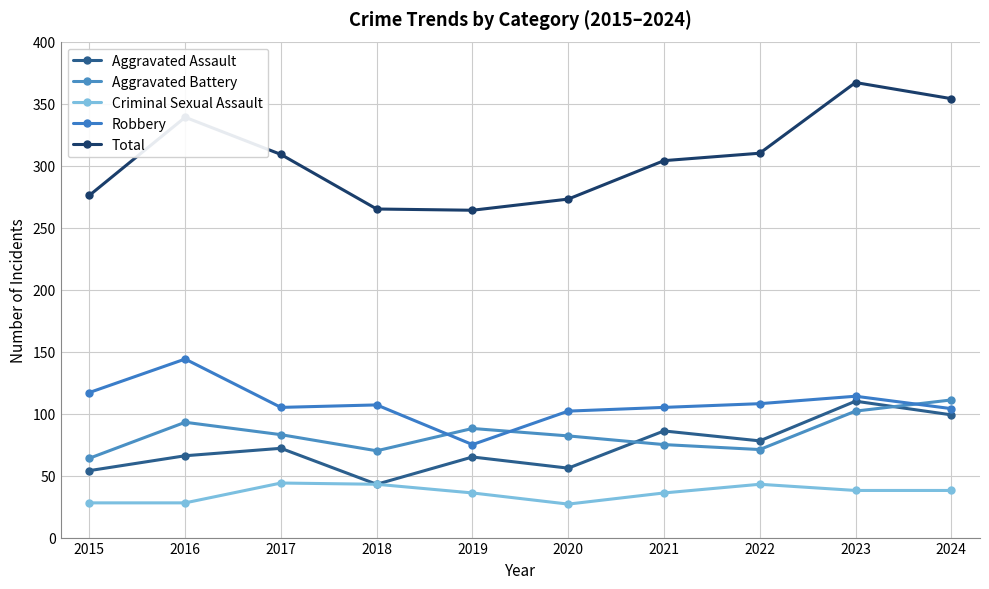

Is it true that Aggravated Battery equals 70 at 2018?

True